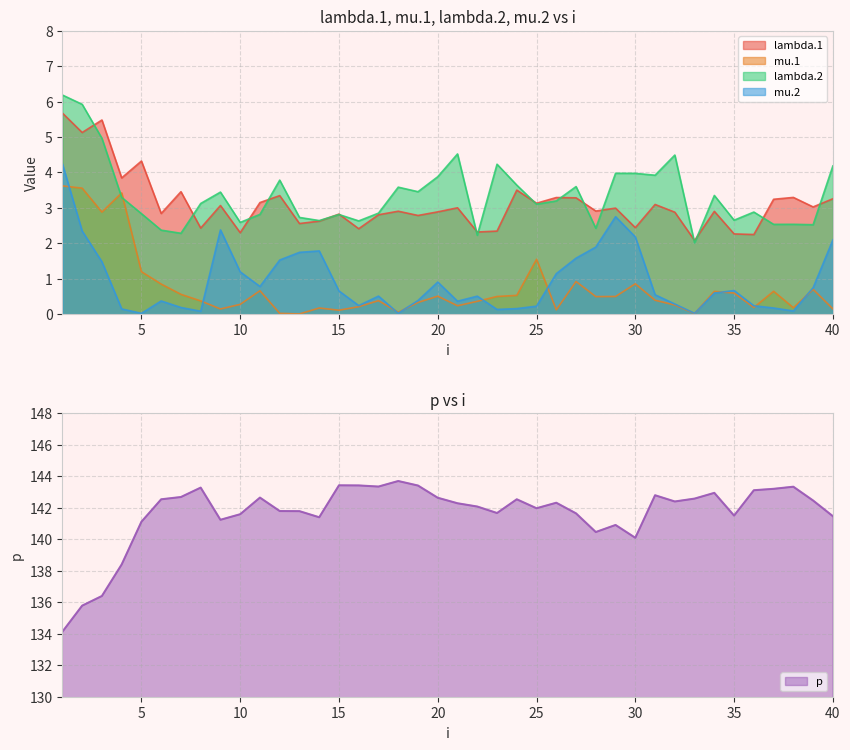

Count the number of data series in this chart.

5